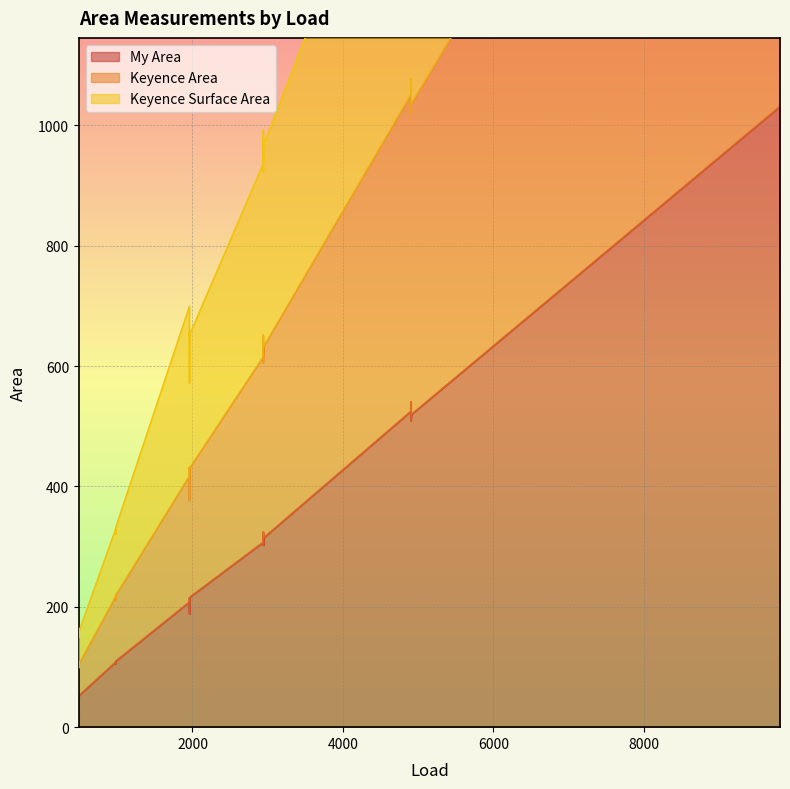

Which series has the largest range (max minus min)?

Keyence Surface Area